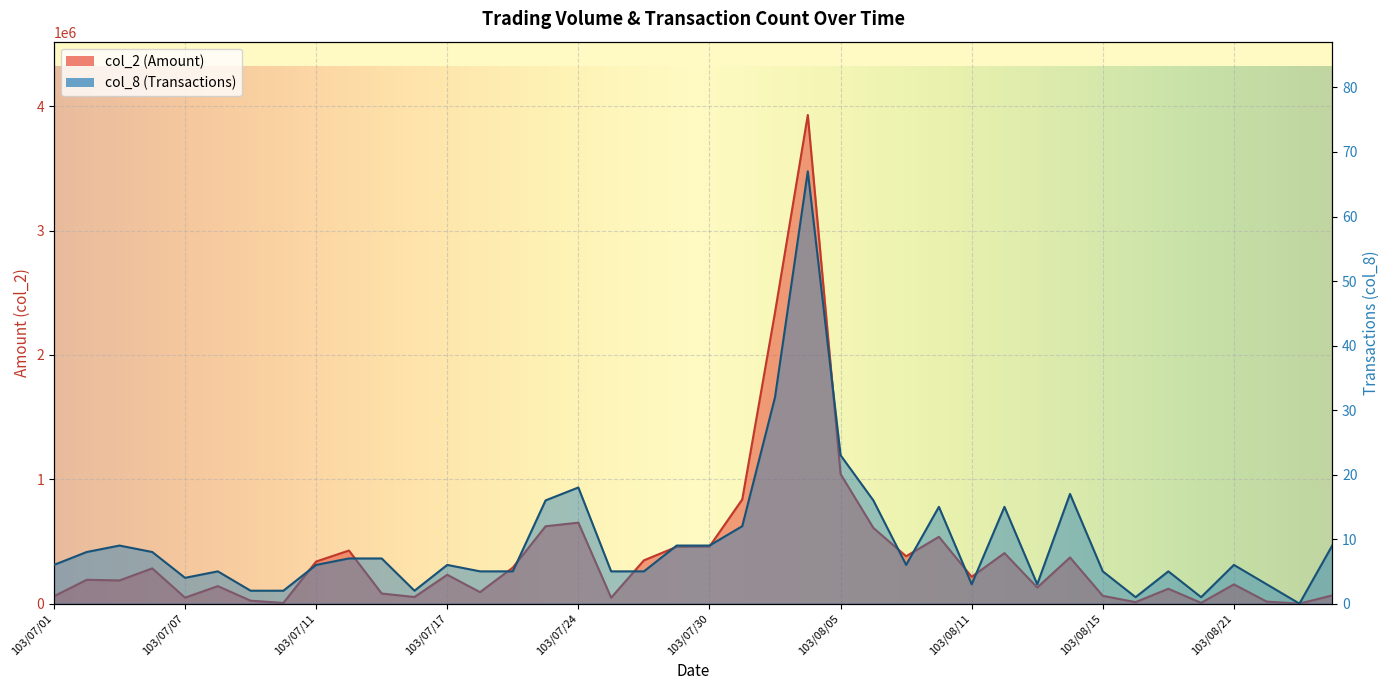

What is the label of the 28th point from the left?

103/08/08